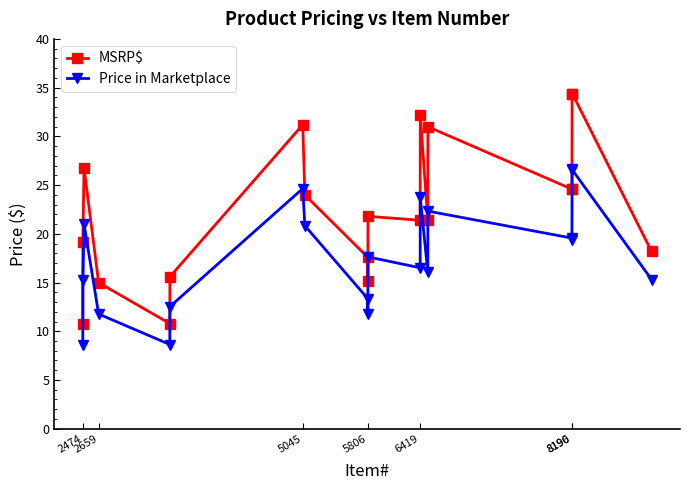

What is the value of the MSRP$ point at the 12th from the left?

21.4